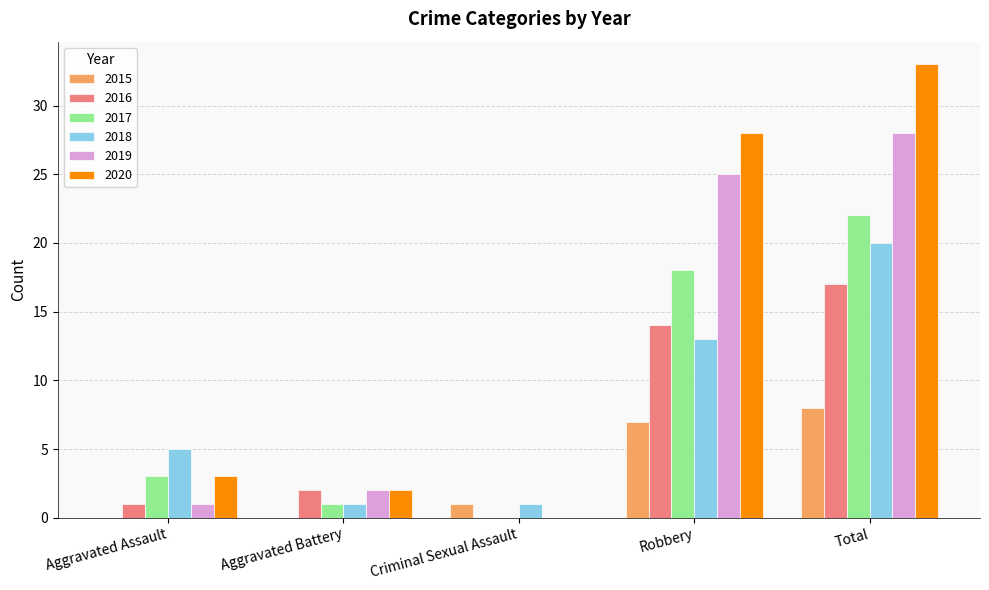

Reading right to left, extract all data points from this chart.

2015: 8	7	1	0	0
2016: 17	14	0	2	1
2017: 22	18	0	1	3
2018: 20	13	1	1	5
2019: 28	25	0	2	1
2020: 33	28	0	2	3